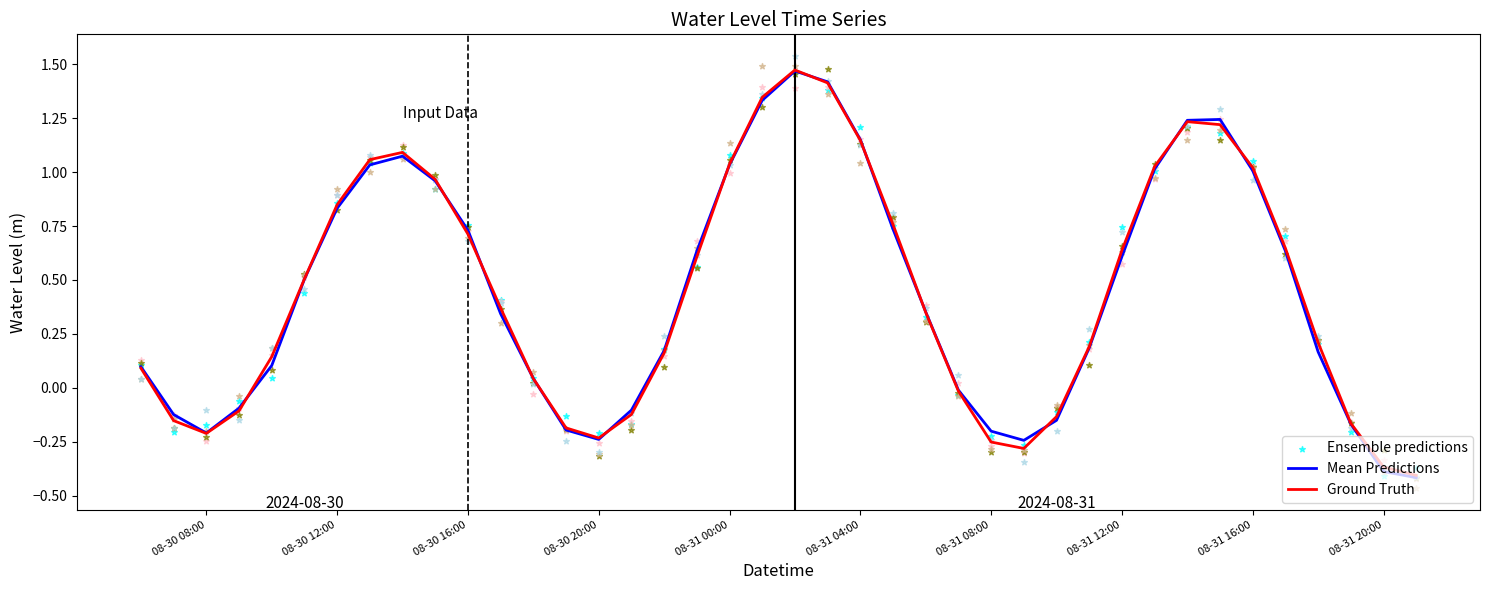

What are all the series names shown in the legend?

Mean Predictions, Ground Truth, Ensemble predictions